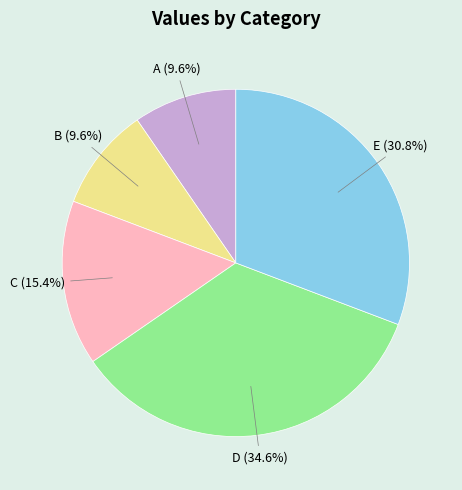

Approximately how many times larger is the value at C compared to B?

1.6